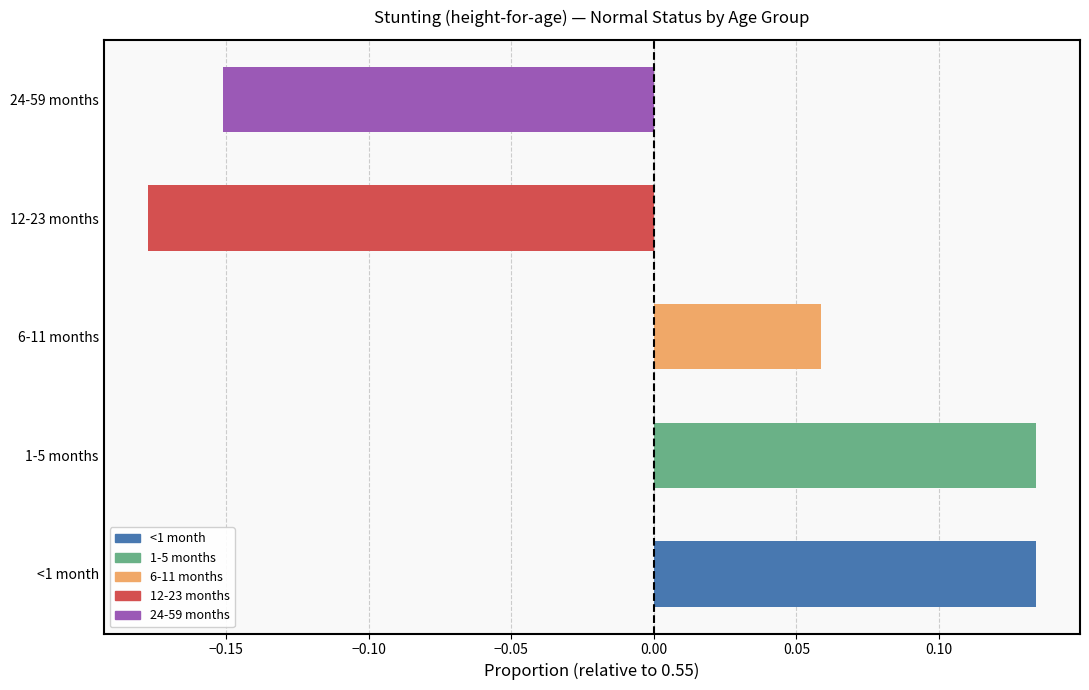

What is the sum of the Normal values at 1-5 months and 24-59 months?

1.1